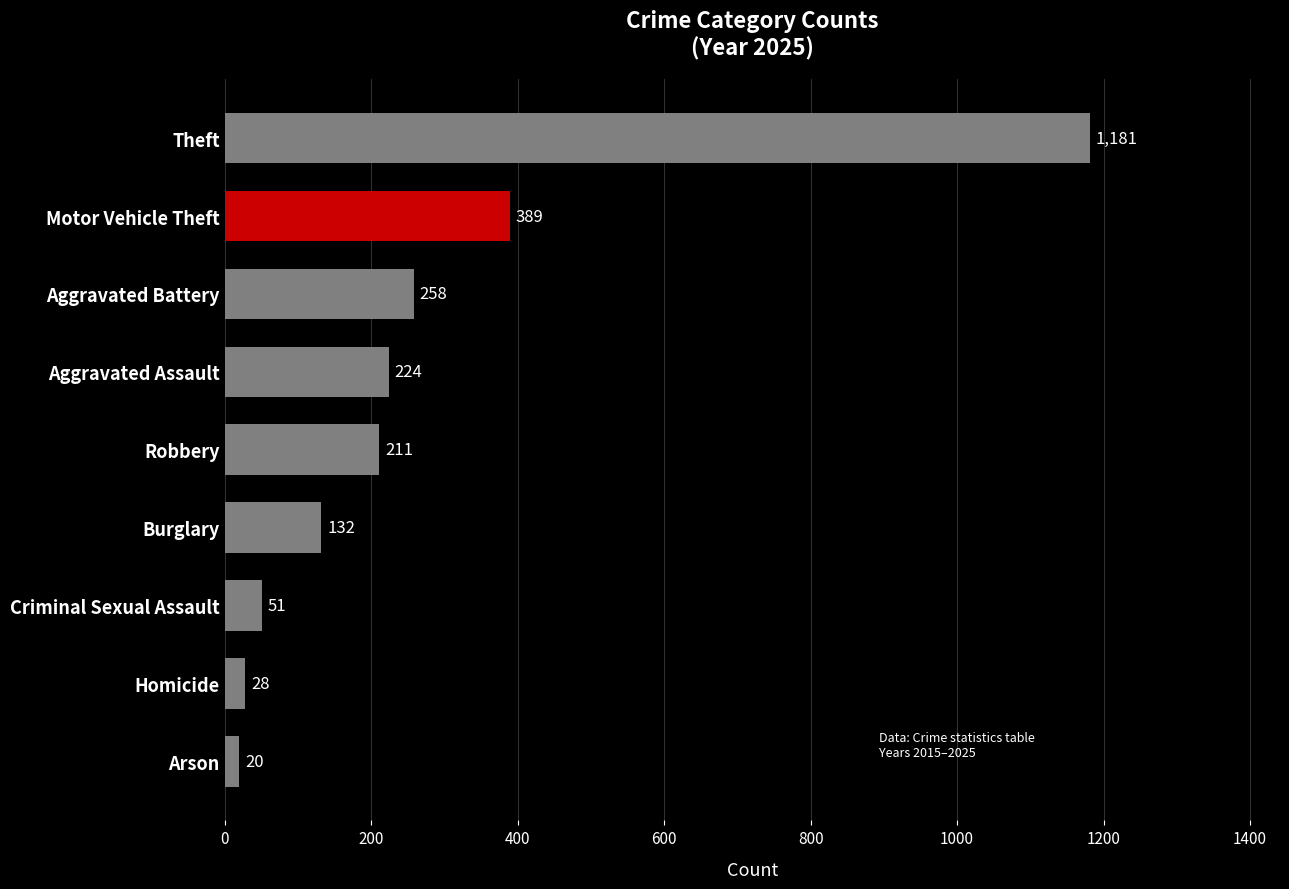

What is the difference between the maximum and minimum values?

1161